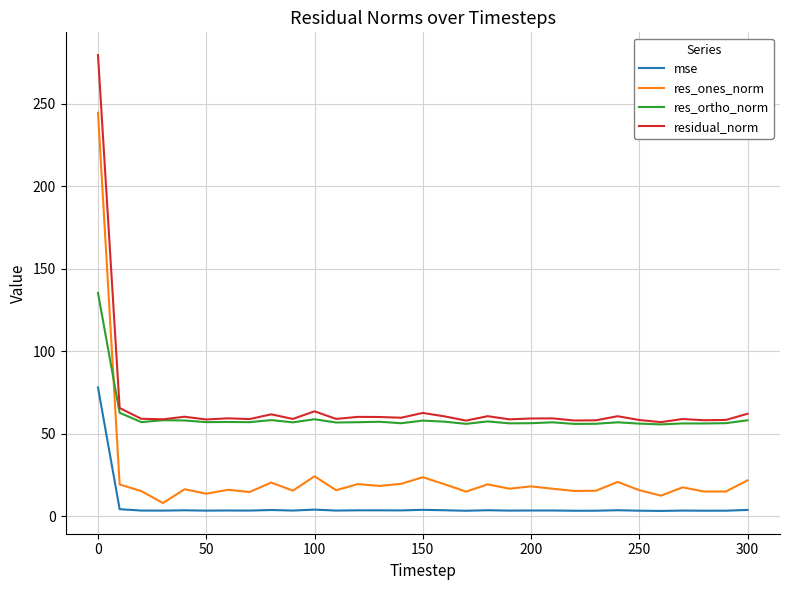

What is the highest value of the res_ortho_norm series?

135.2